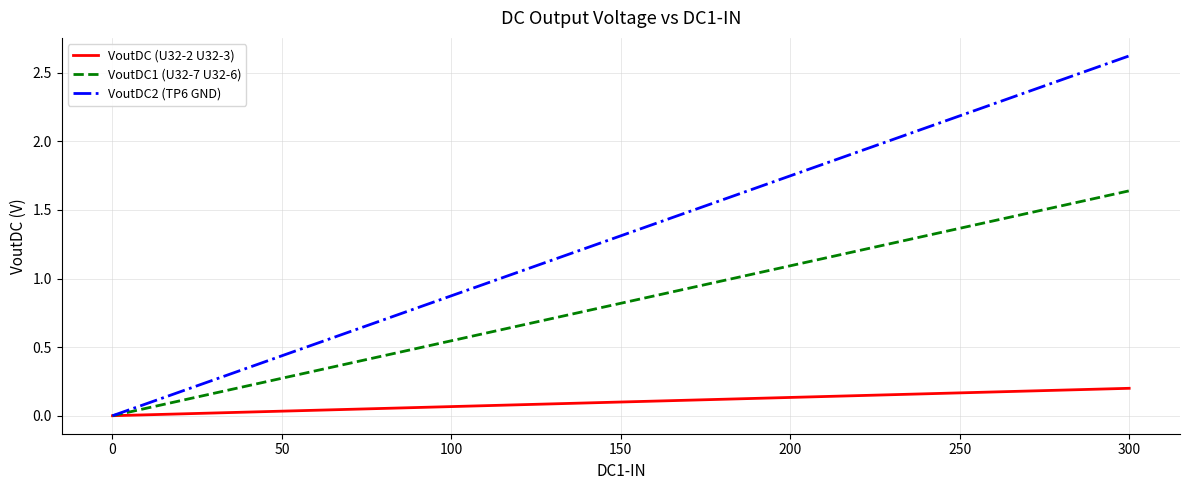

True or false: VoutDC2 (TP6 GND) has more than 2 points higher than both neighbors.

False